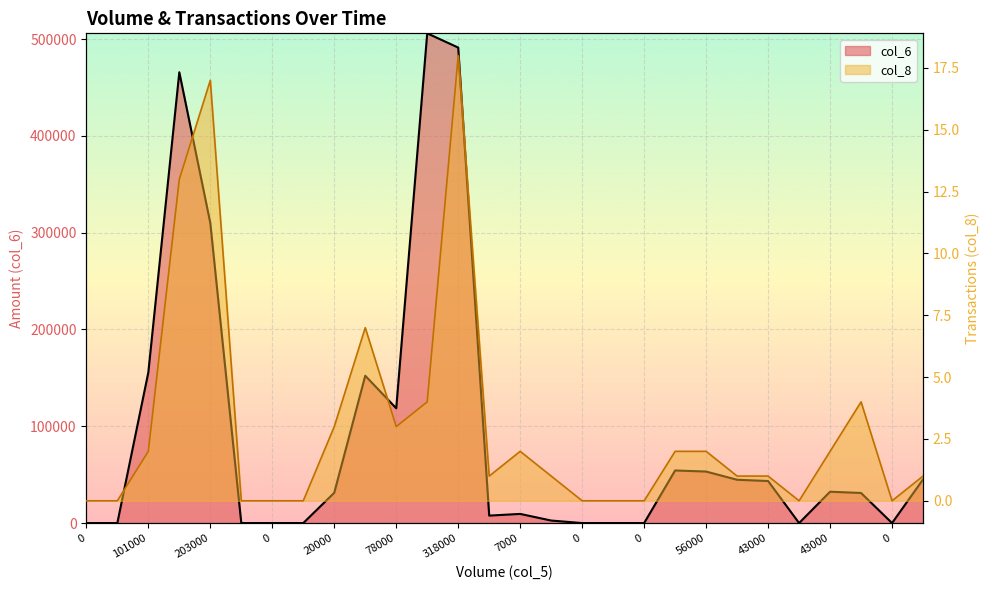

Which series has the largest total across all categories?

col_6